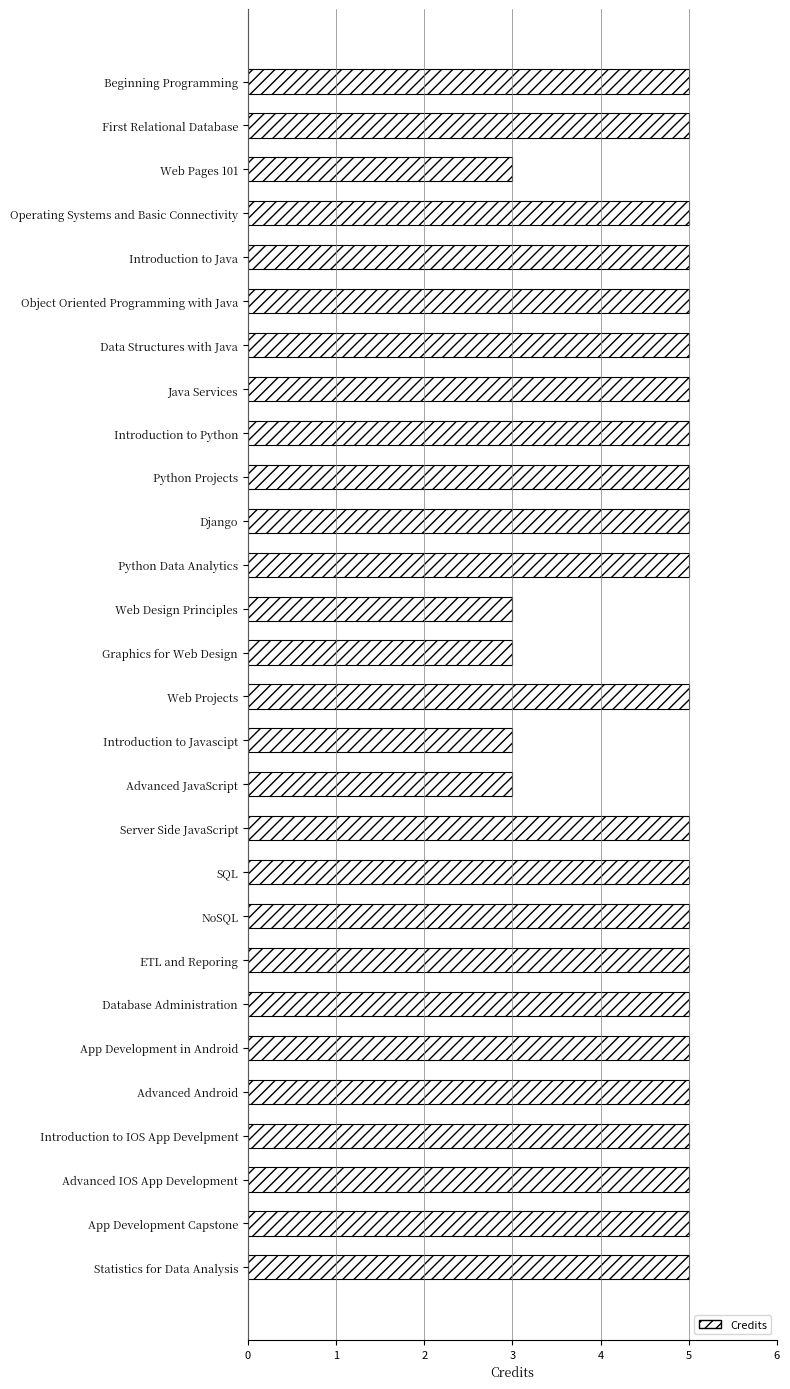

How many bars are there in total?

28